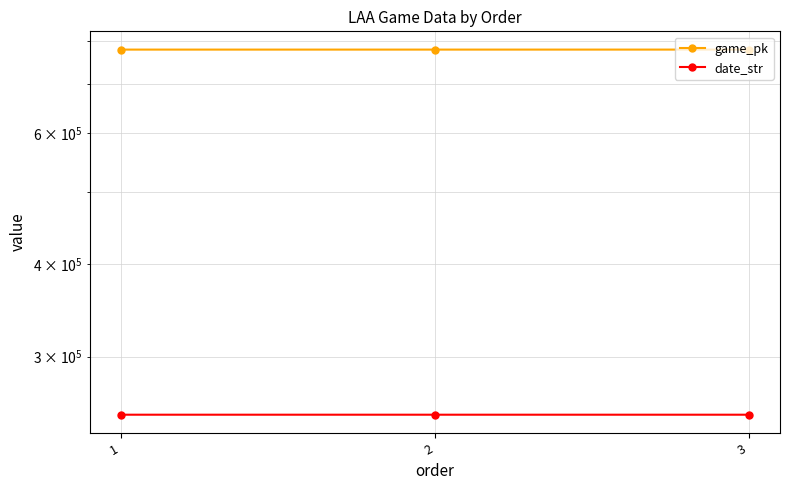

Does the chart display data point markers on the line(s)?

Yes